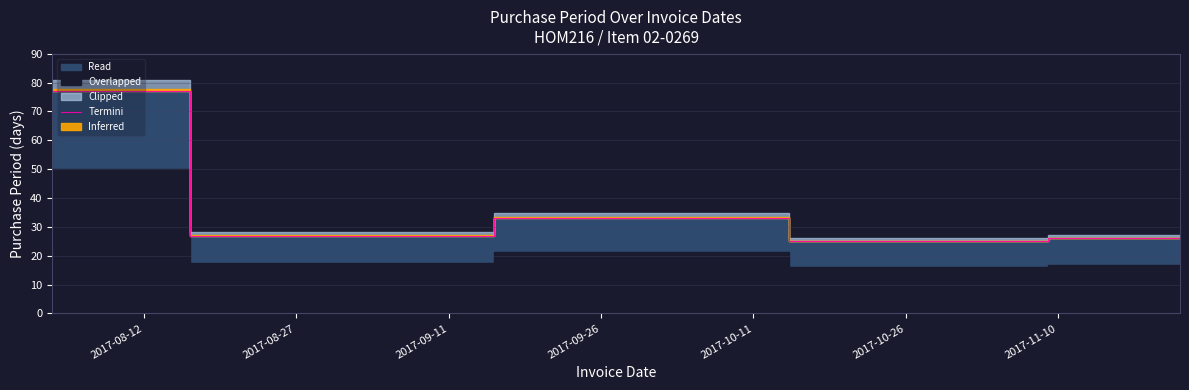

What is the difference between the values at 2017-09-11 and 2017-10-11?

7